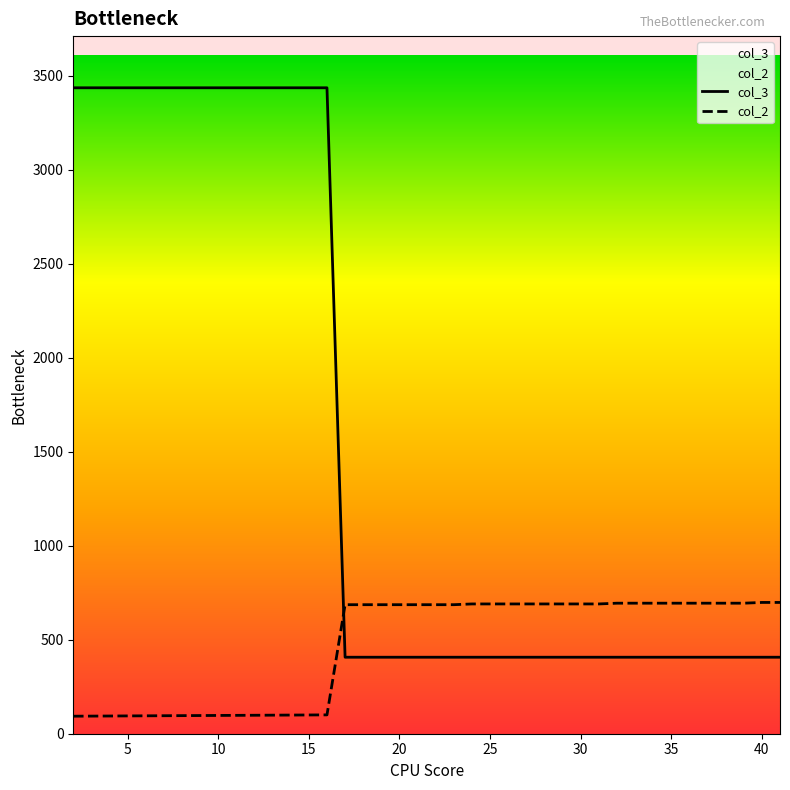

True or false: col_2 and col_3 intersect in this chart.

True